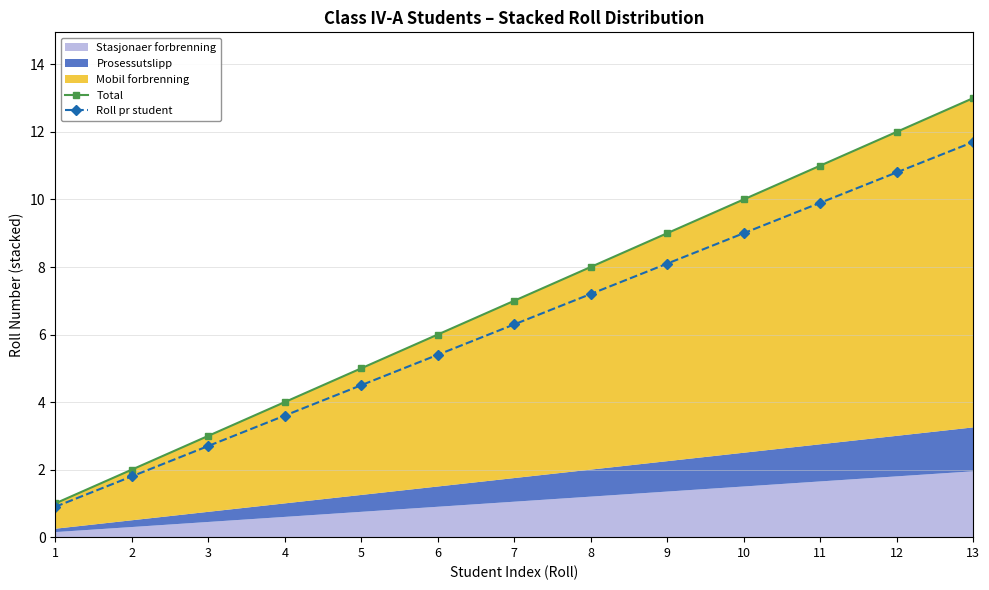

What is the difference between the maximum and minimum values in the Total series?

12.0